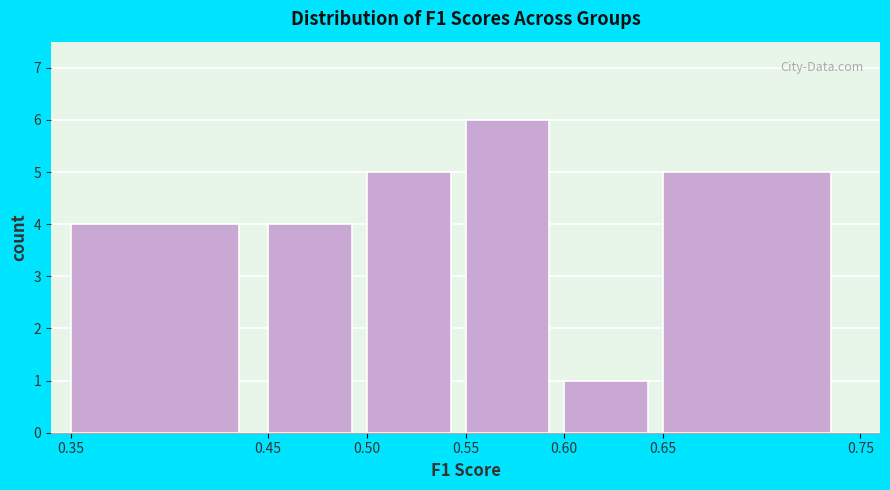

Reading left to right, list every bar in this chart as the range it spans on the x-axis followed by its height. The values are not printed on the chart, so give them approximately, as read against the axis.

0.35 to 0.45: 4
0.45 to 0.50: 4
0.50 to 0.55: 5
0.55 to 0.60: 6
0.60 to 0.65: 1
0.65 to 0.75: 5